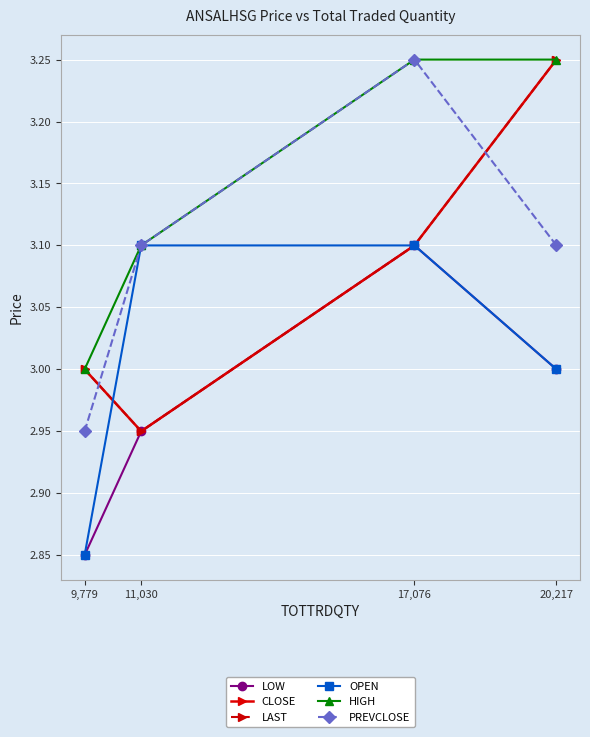

Is this an area chart (filled region under the line)?

No